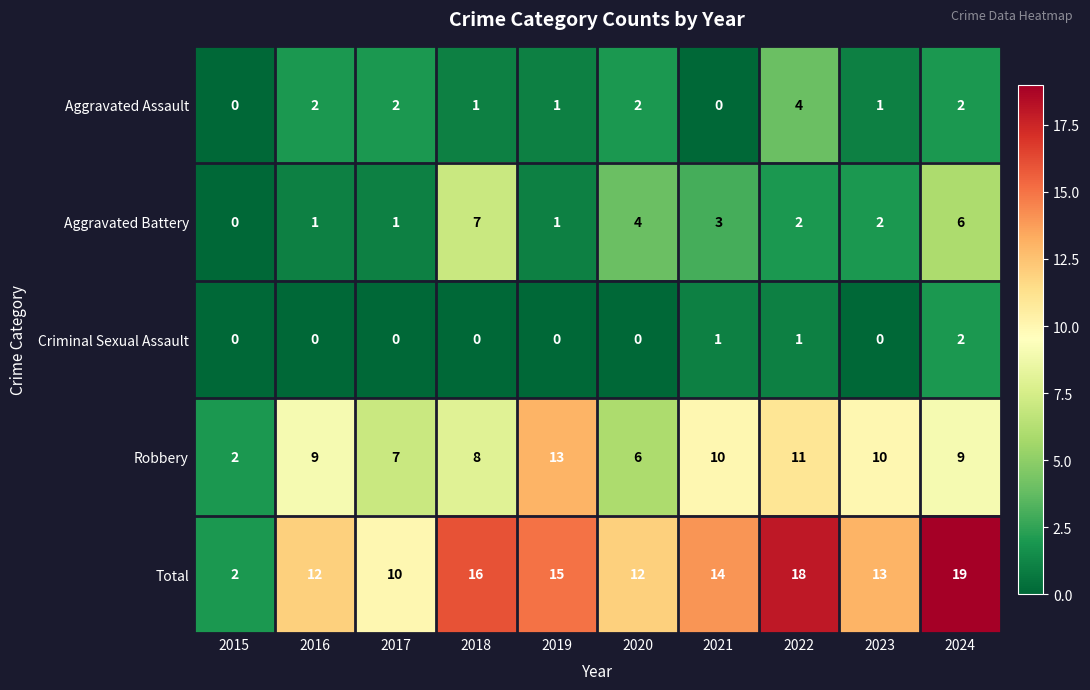

At which label does Robbery reach its minimum?

2015